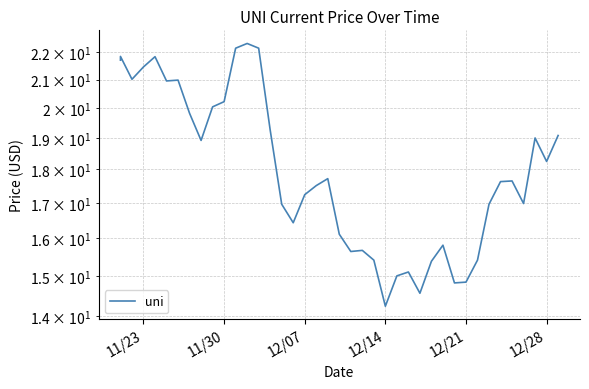

Reading left to right, list all the values displayed in this chart.

21.7	21.9	21.0	21.5	21.8	20.9	21.0	19.8	18.9	20.0	20.2	22.2	22.3	22.2	19.3	17.0	16.4	17.2	17.5	17.7	16.1	15.6	15.7	15.4	14.2	15.0	15.1	14.6	15.4	15.8	14.8	14.8	15.4	17.0	17.6	17.6	17.0	19.0	18.2	19.1